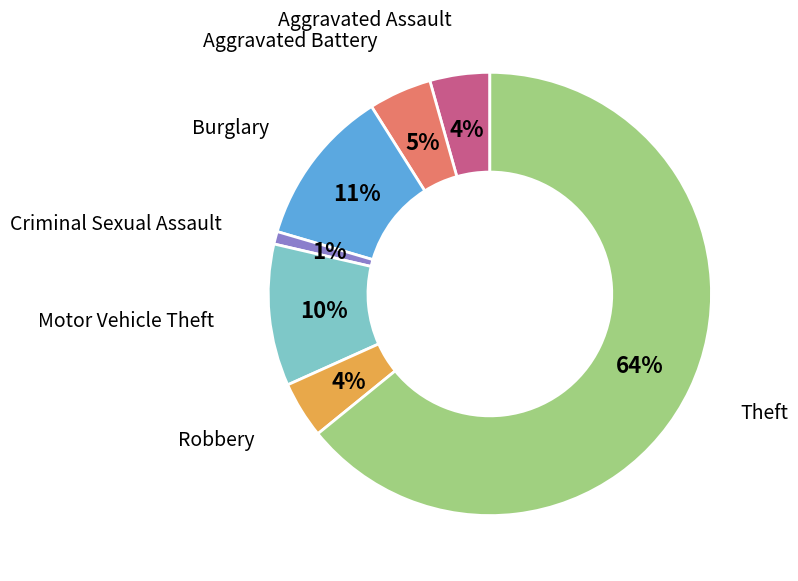

Which has a higher value, Motor Vehicle Theft or Burglary?

Burglary